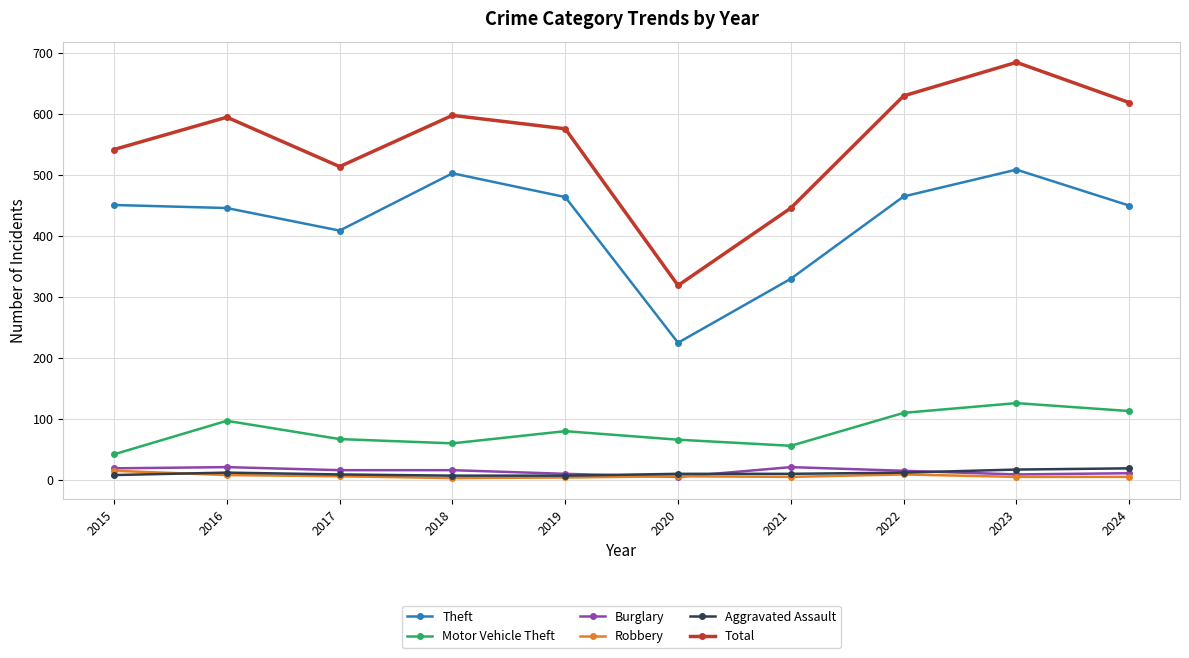

What is the lowest value of the Aggravated Assault series?

7